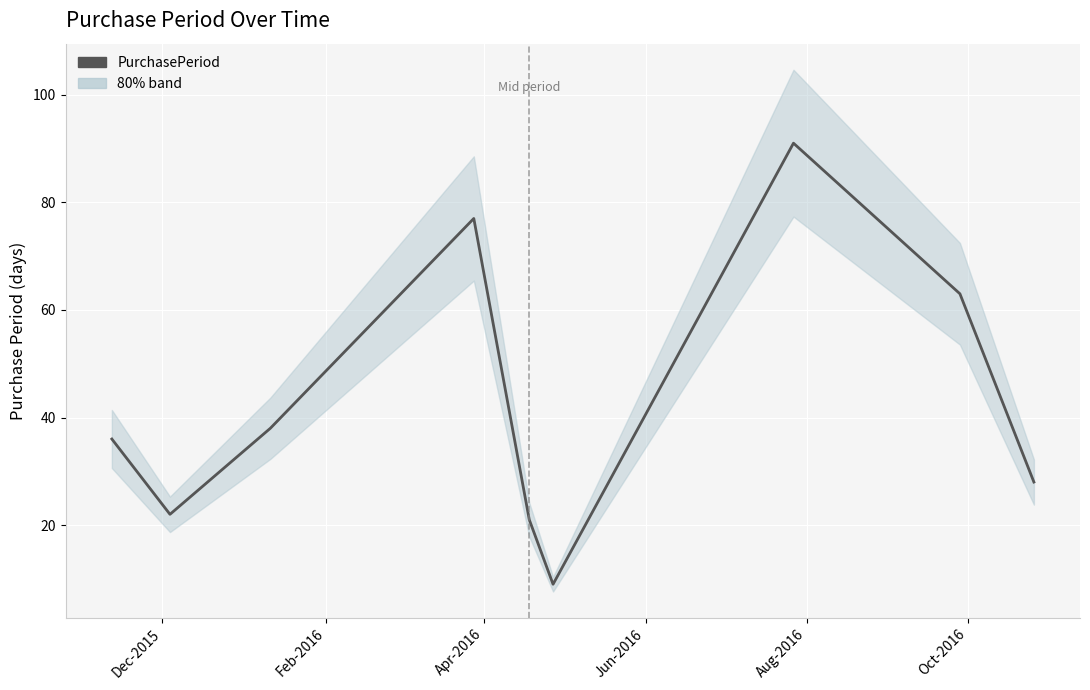

Count the number of values greater than 36.

4